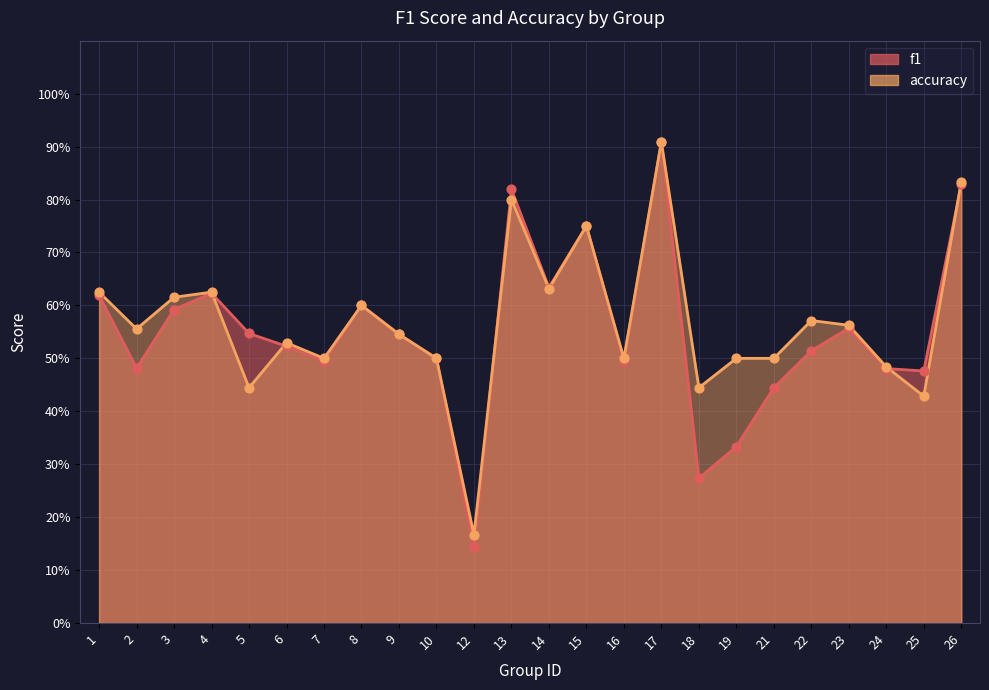

Which series has the largest Y range (max minus min)?

f1